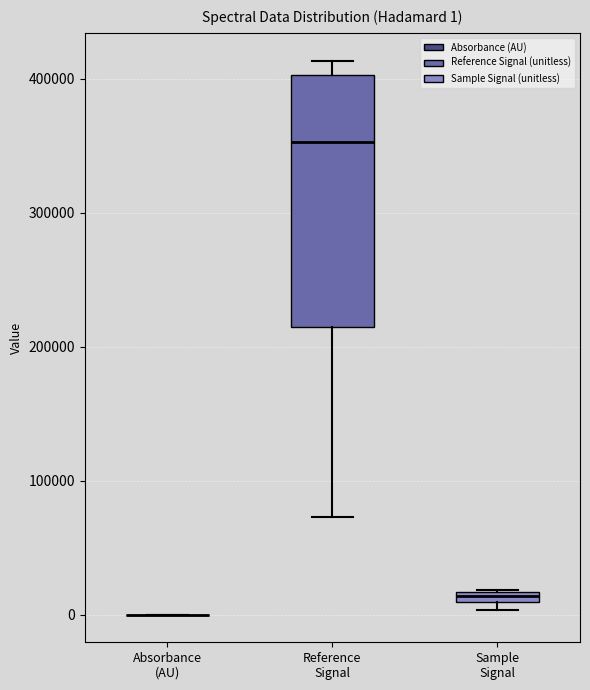

Comparing the boxes themselves (not the whiskers), which one is the tallest?

Reference Signal